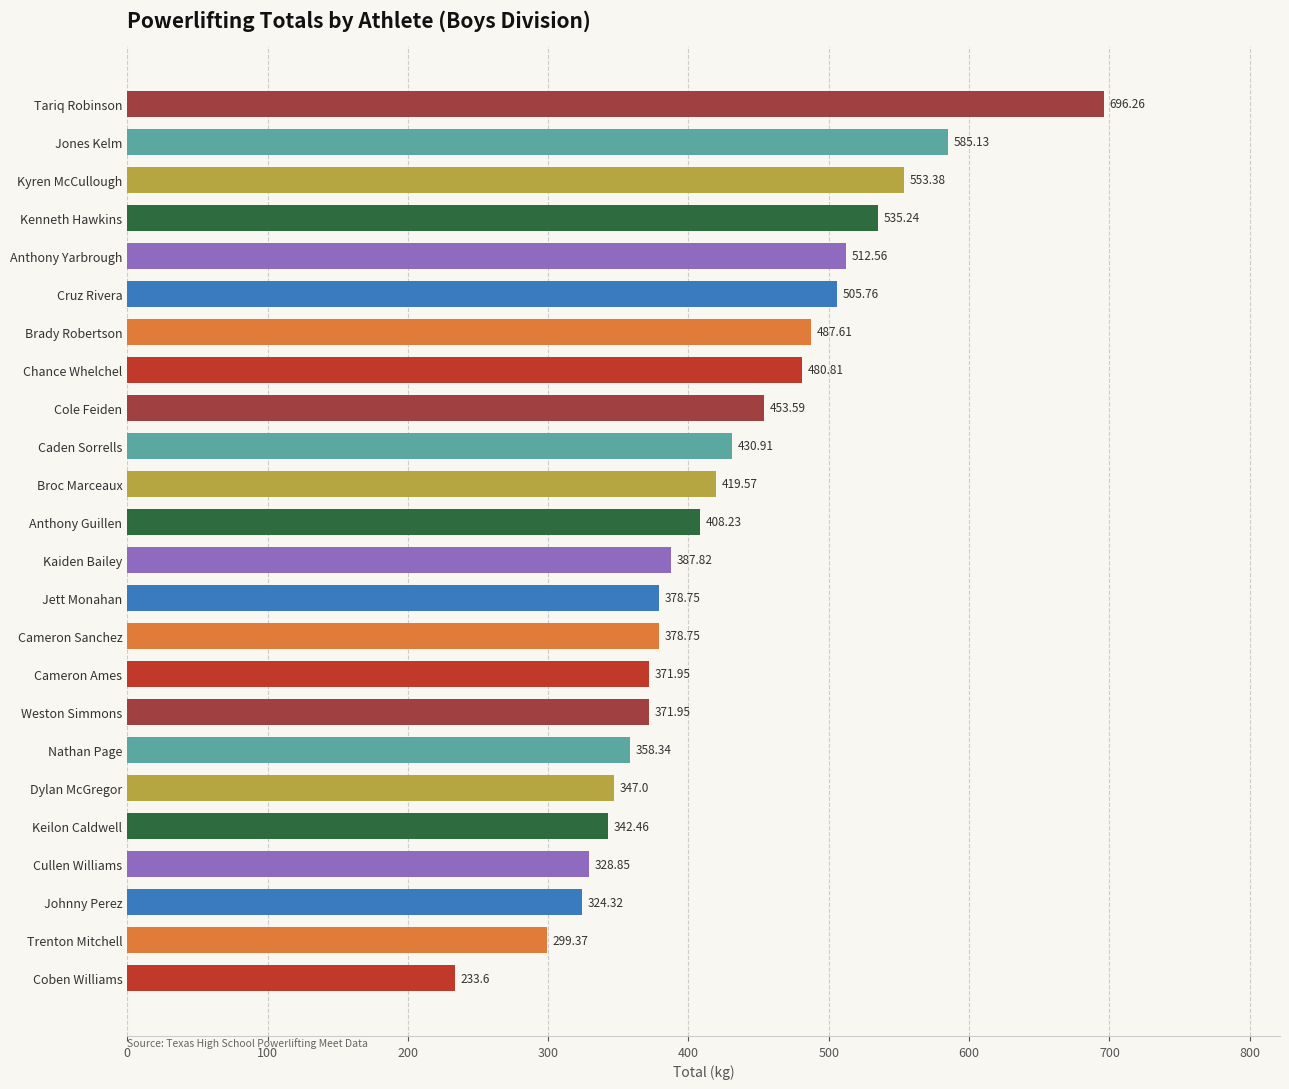

At which label is the value closest to 464?

Cole Feiden